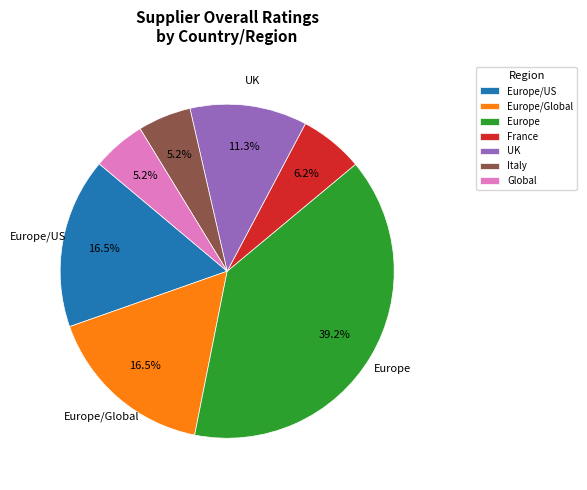

Is there a majority slice in this chart?

No